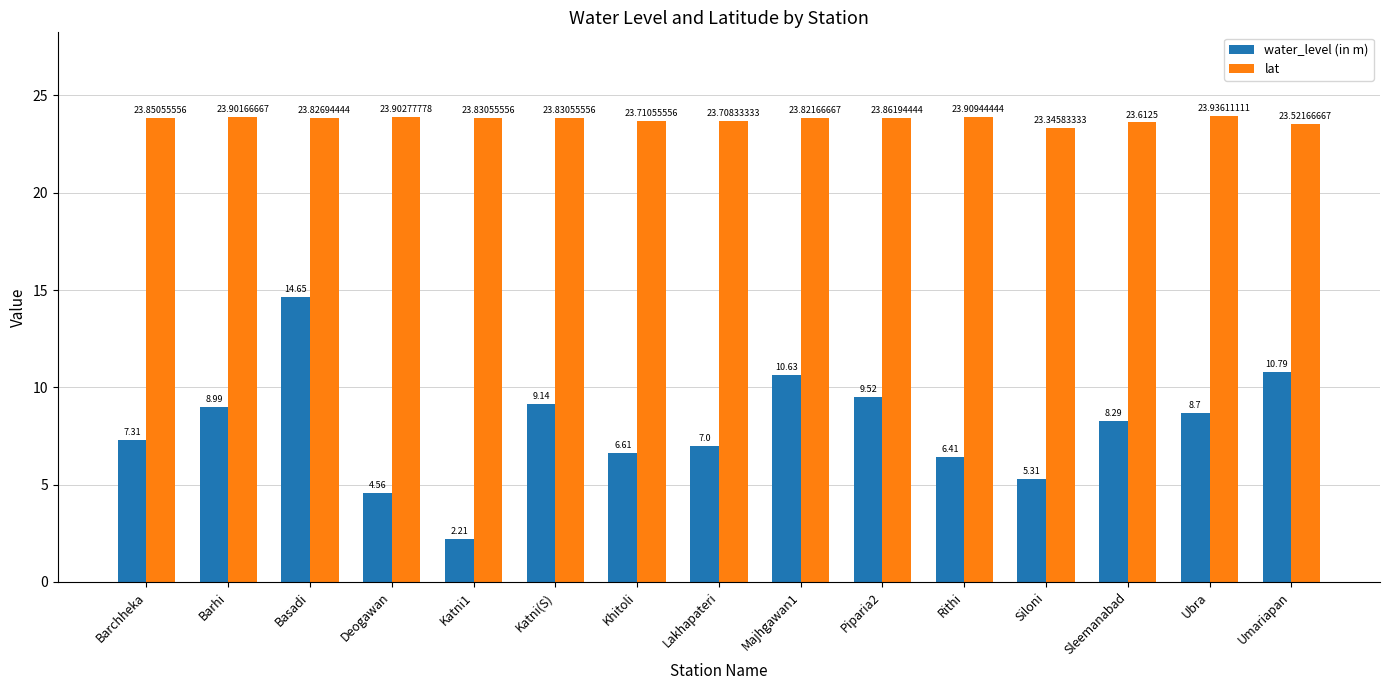

How many distinct data groups are displayed?

2